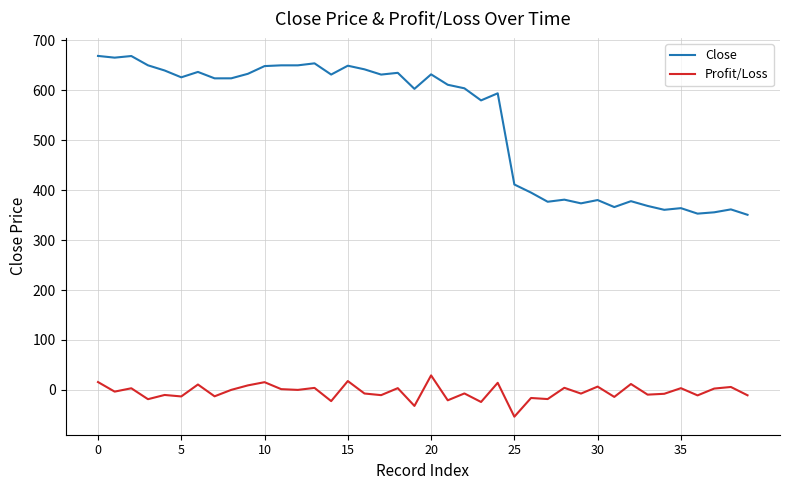

True or false: Profit/Loss and Close cross at least once.

False